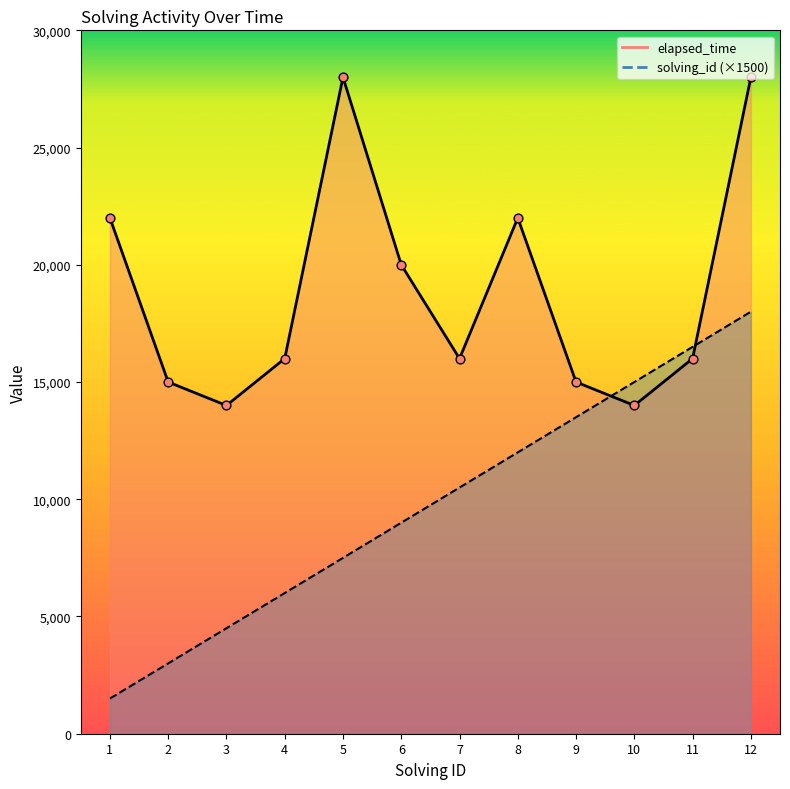

Which series has the largest Y range (max minus min)?

solving_id